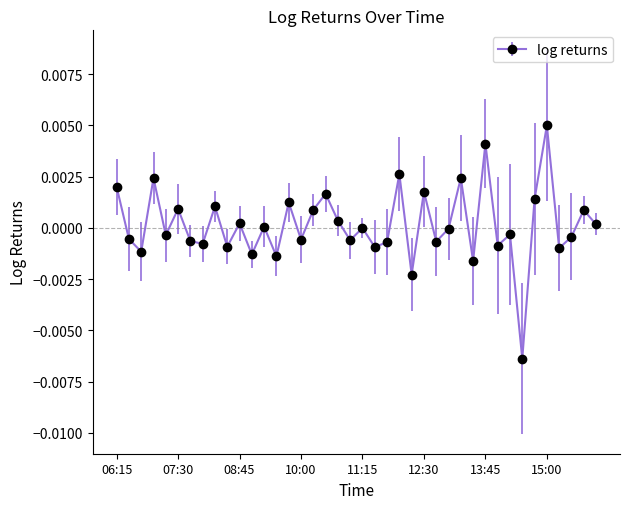

How many lines are shown in the chart?

1